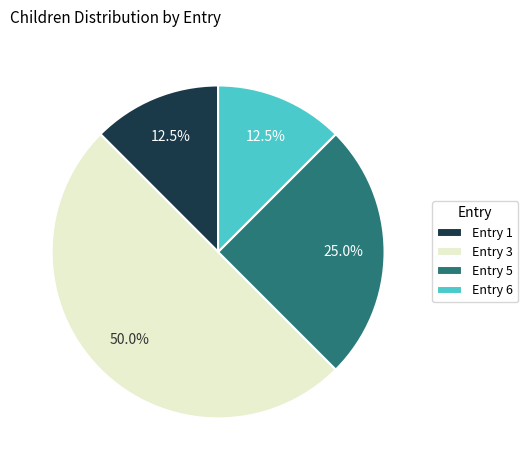

Approximately how many times larger is the value at Entry 1 compared to Entry 6?

1.0